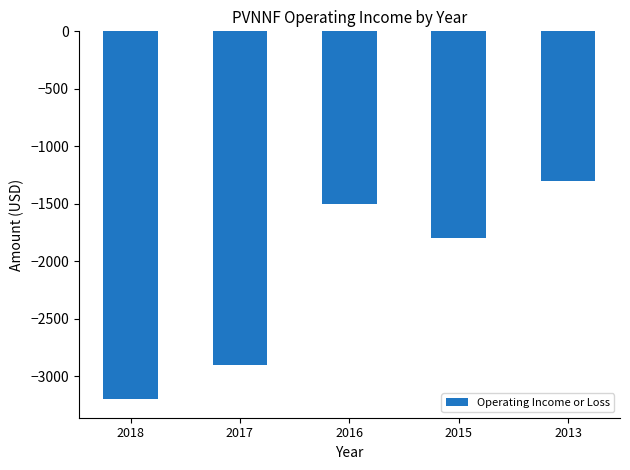

What is the value of the 3rd bar from the left?

-1500